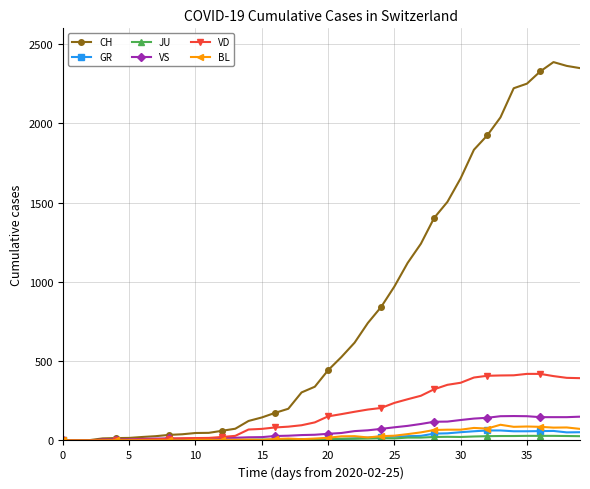

What is the sum of all BL values?

1259